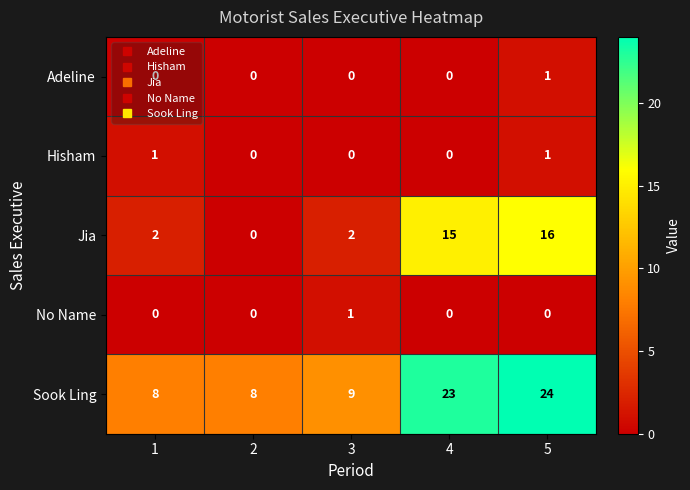

How many data points in Adeline are above 0?

1